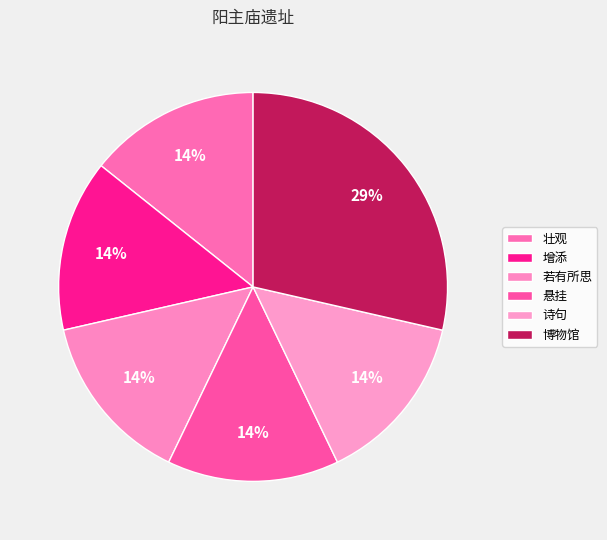

To the nearest percent, what is the combined percentage of 若有所思 and 壮观?

29%